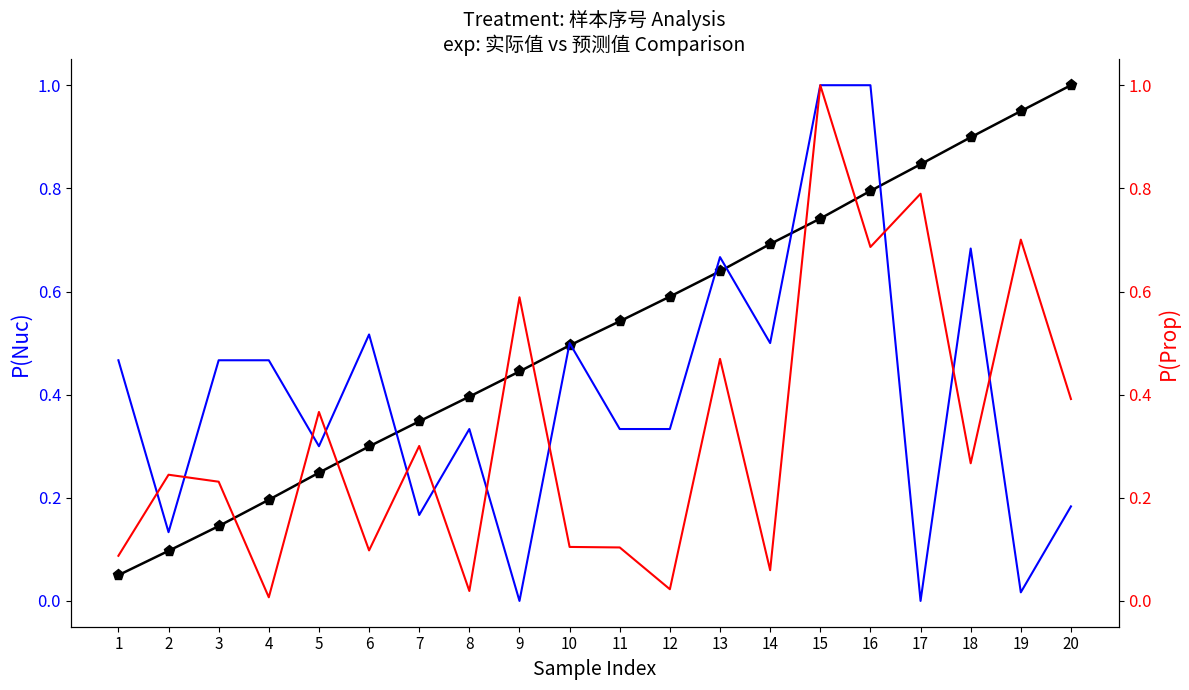

Reading right to left, list all the values displayed in this chart.

P(Nuc) cumulative: 1.0	0.9	0.9	0.8	0.8	0.7	0.7	0.6	0.6	0.5	0.5	0.4	0.4	0.3	0.3	0.2	0.2	0.1	0.1	0.0
实际值 (normalized): 0.2	0.0	0.7	0.0	1.0	1.0	0.5	0.7	0.3	0.3	0.5	0.0	0.3	0.2	0.5	0.3	0.5	0.5	0.1	0.5
残差 (normalized): 0.4	0.7	0.3	0.8	0.7	1.0	0.1	0.5	0.0	0.1	0.1	0.6	0.0	0.3	0.1	0.4	0.0	0.2	0.2	0.1